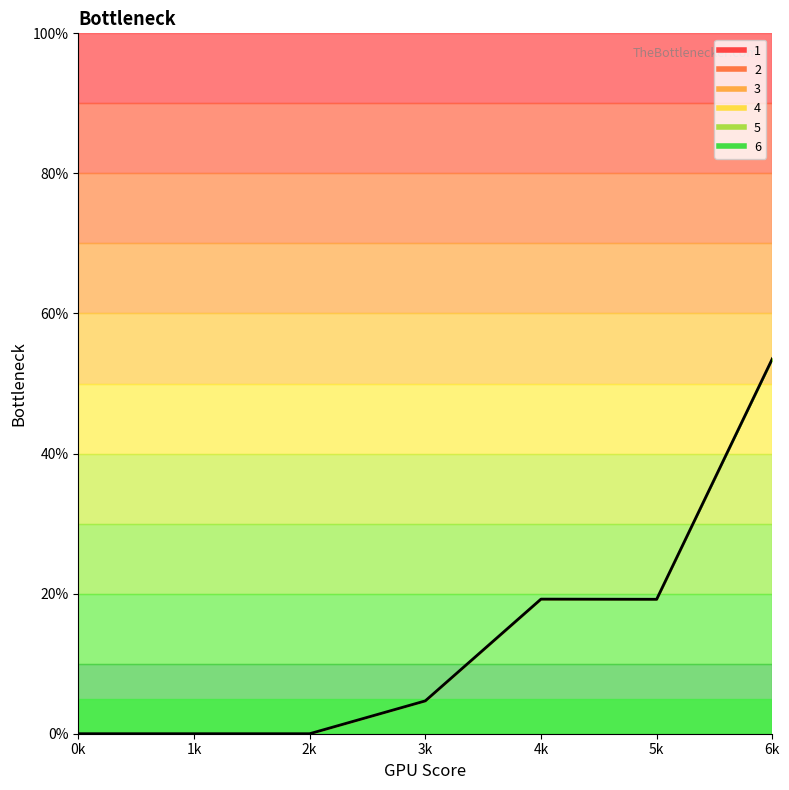

At which category does the data reach its first local peak?

4k